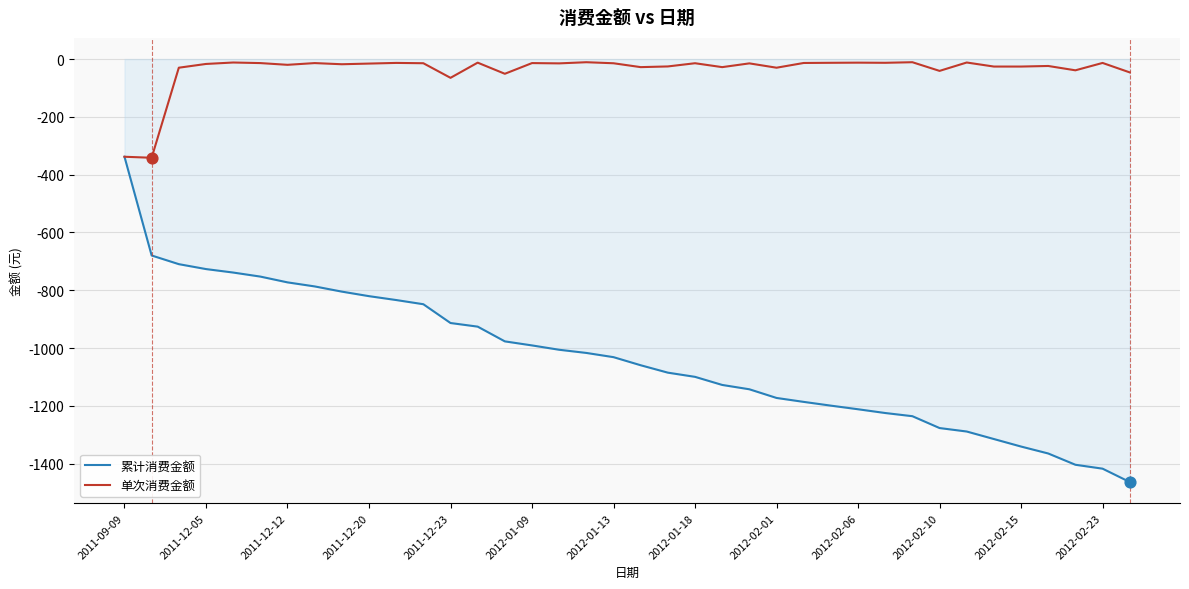

Which series has the largest range (max minus min)?

累计消费金额